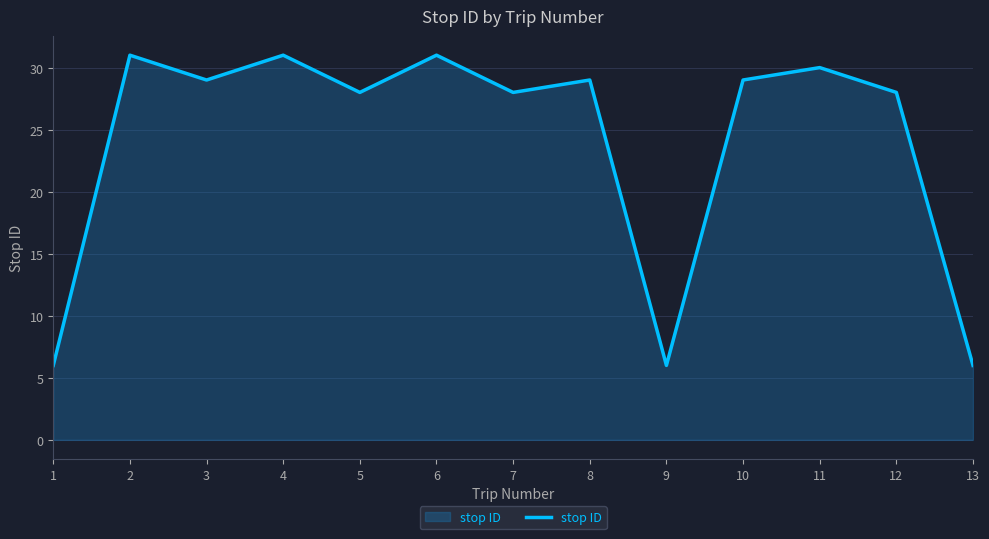

The value at 3 is 29. True or false?

True